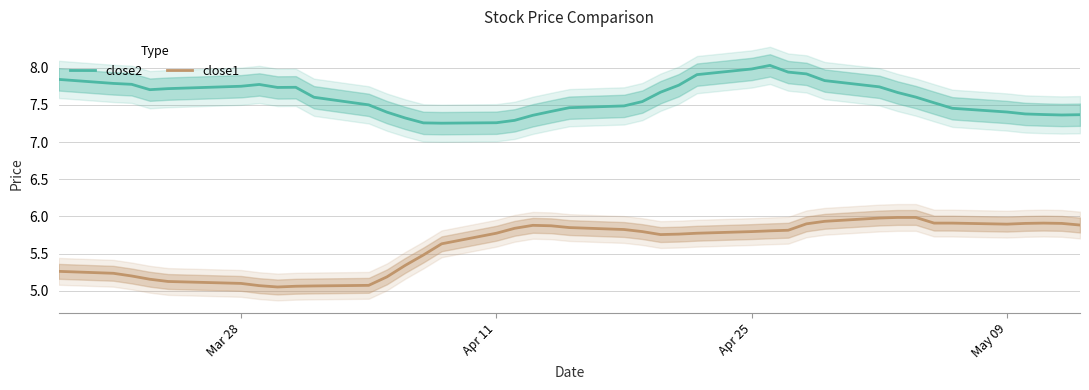

Count the number of data series in this chart.

2